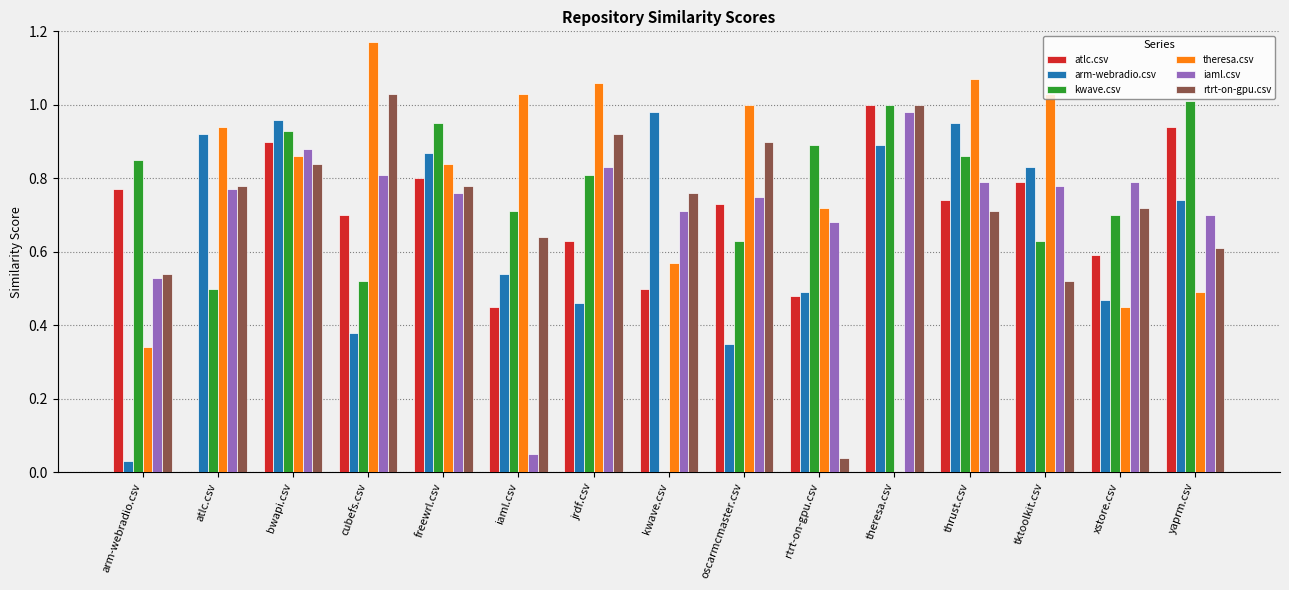

Count the number of data series in this chart.

6